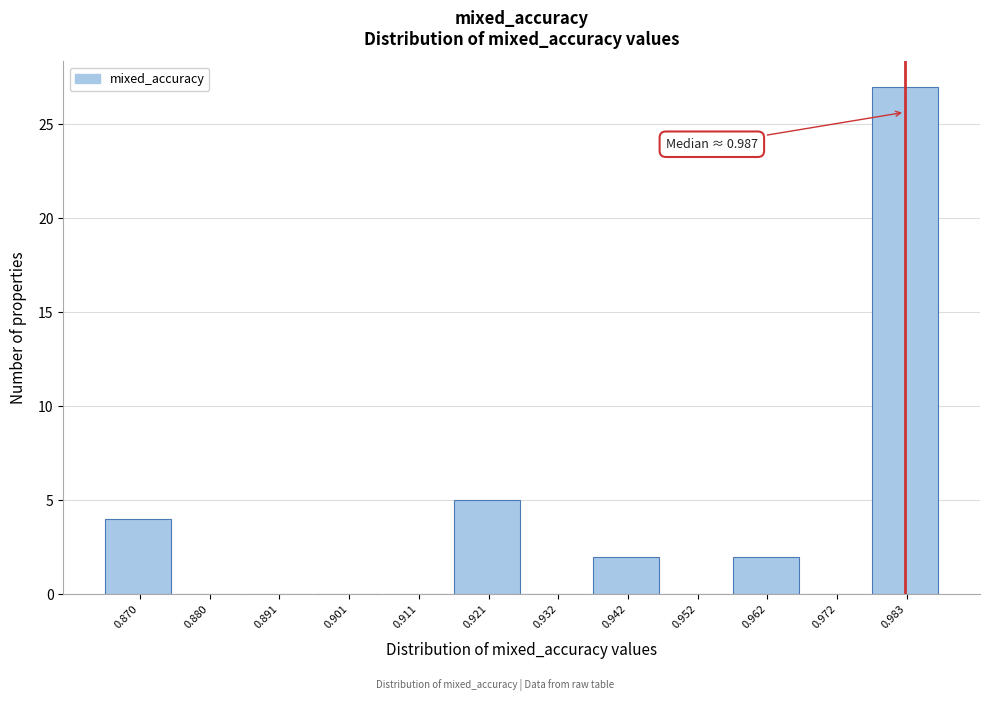

Reading right to left, what are all the values shown in this chart?

0.983=27	0.972=0	0.962=2	0.952=0	0.942=2	0.932=0	0.921=5	0.911=0	0.901=0	0.891=0	0.880=0	0.870=4